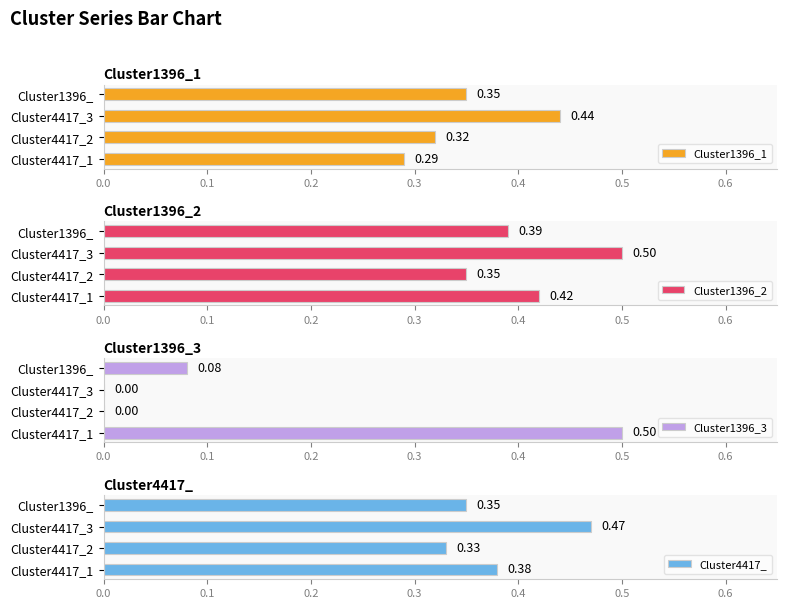

Reading left to right, list all the values displayed in this chart.

Cluster1396_1: 0.3	0.3	0.4	0.3
Cluster1396_2: 0.4	0.3	0.5	0.4
Cluster1396_3: 0.5	0.0	0.0	0.1
Cluster4417_: 0.4	0.3	0.5	0.3